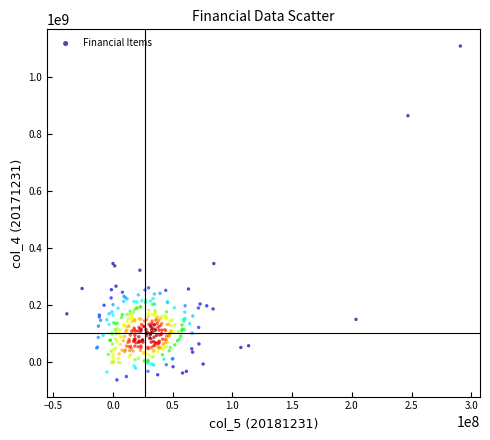

What is the range of X values (max minus min)?

329401215.9